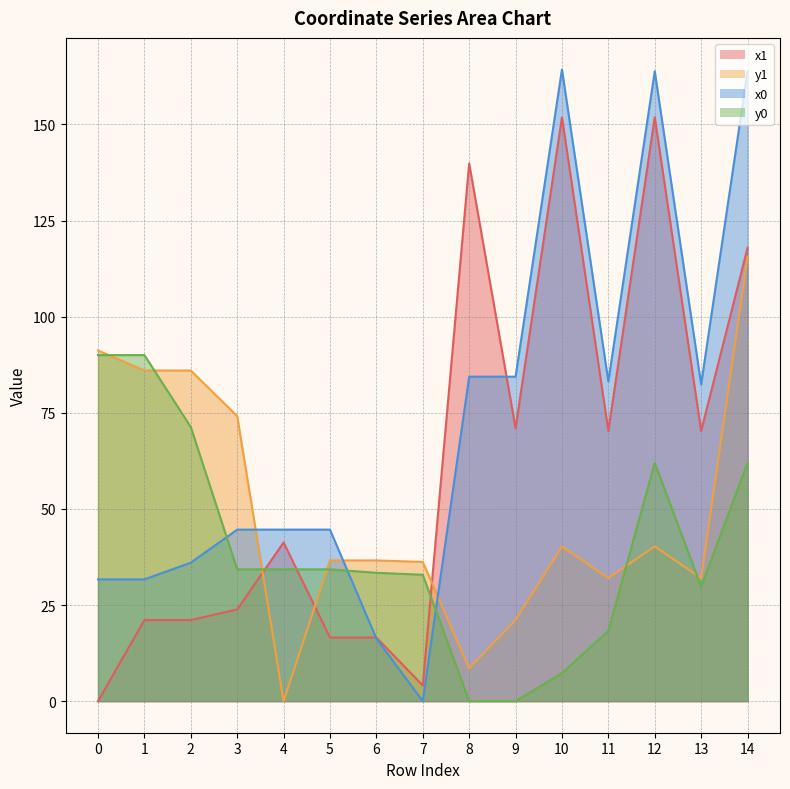

What value does the x0 series have at 13?

82.4